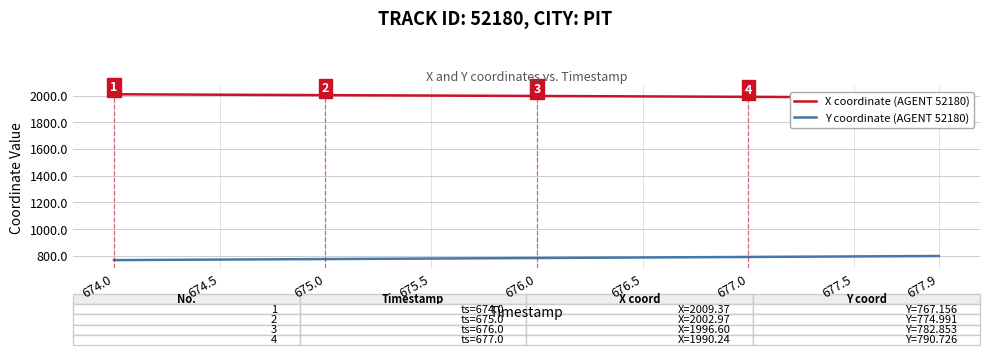

What is the average value of the Y coordinate (AGENT 52180) series?

782.5